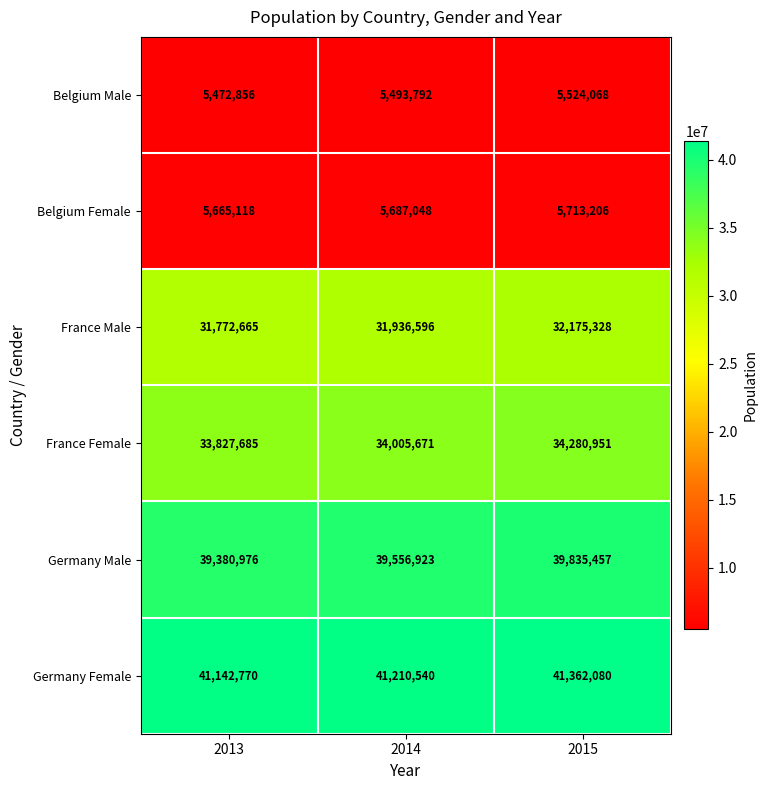

Reading left to right, what are all the values shown in this chart?

Belgium Male: 2013=5472856	2014=5493792	2015=5524068
Belgium Female: 2013=5665118	2014=5687048	2015=5713206
France Male: 2013=31772665	2014=31936596	2015=32175328
France Female: 2013=33827685	2014=34005671	2015=34280951
Germany Male: 2013=39380976	2014=39556923	2015=39835457
Germany Female: 2013=41142770	2014=41210540	2015=41362080